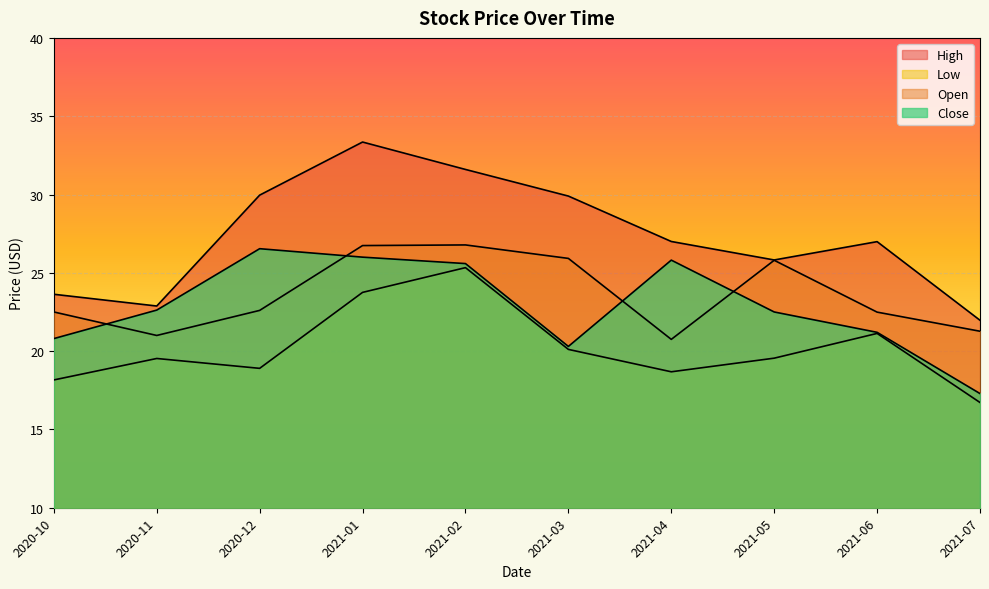

Rank the series by their maximum value, from highest to lowest.

High, Open, Close, Low